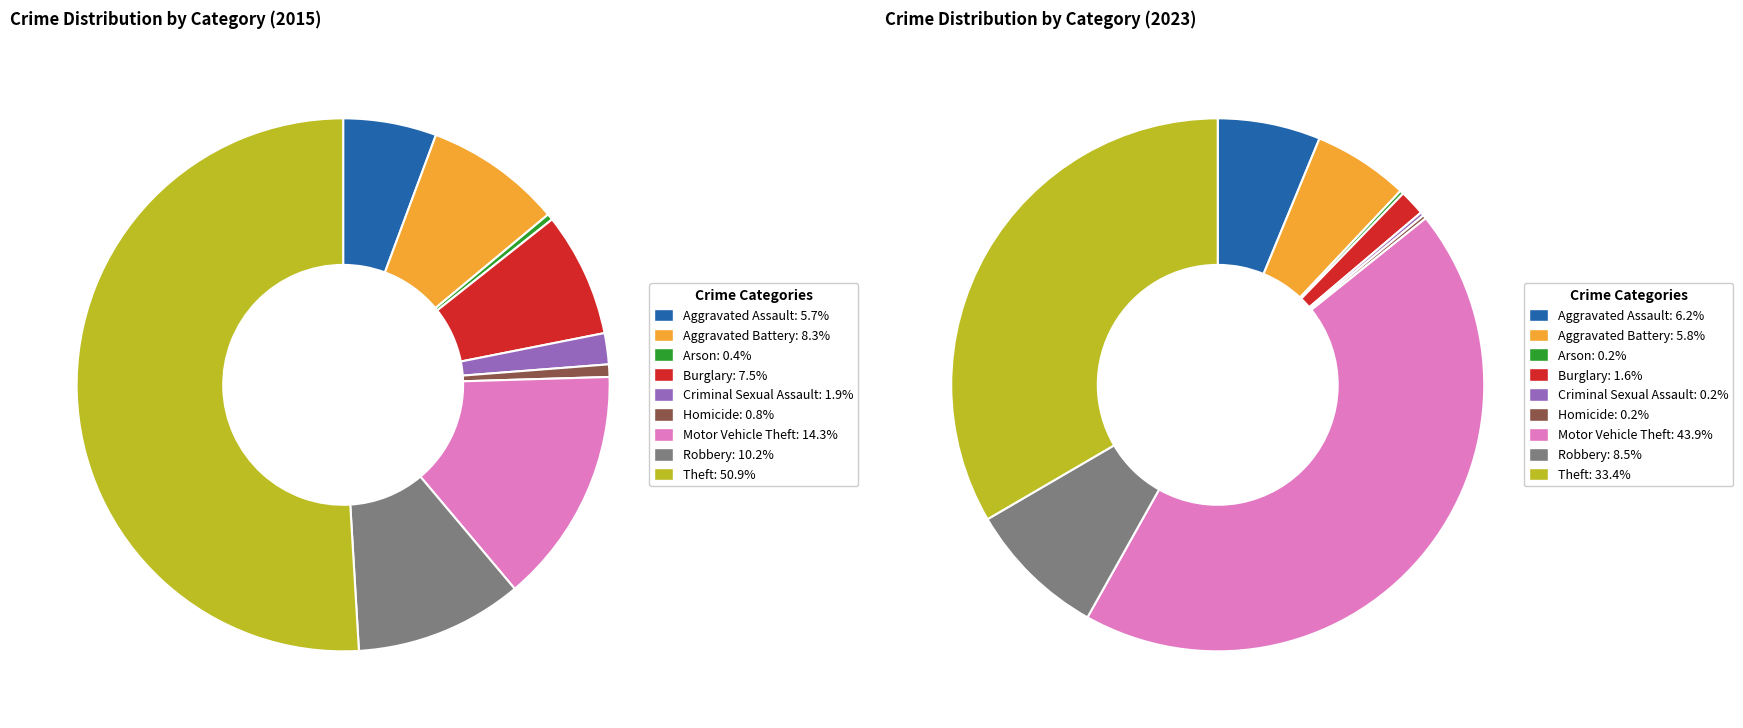

Between Criminal Sexual Assault and Burglary, which is larger?

Burglary